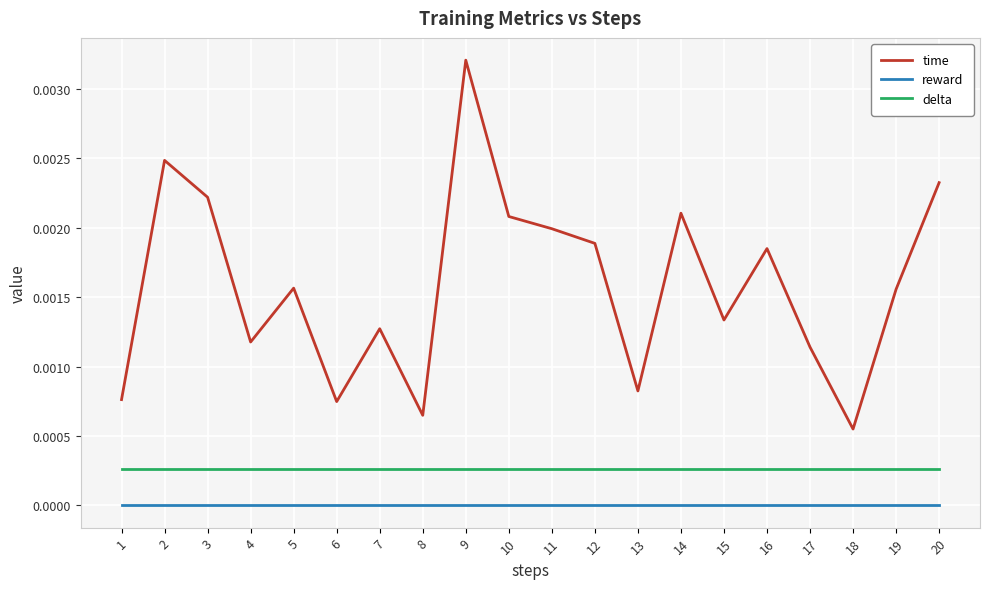

The time series shows 0.0 at 17. True or false?

True